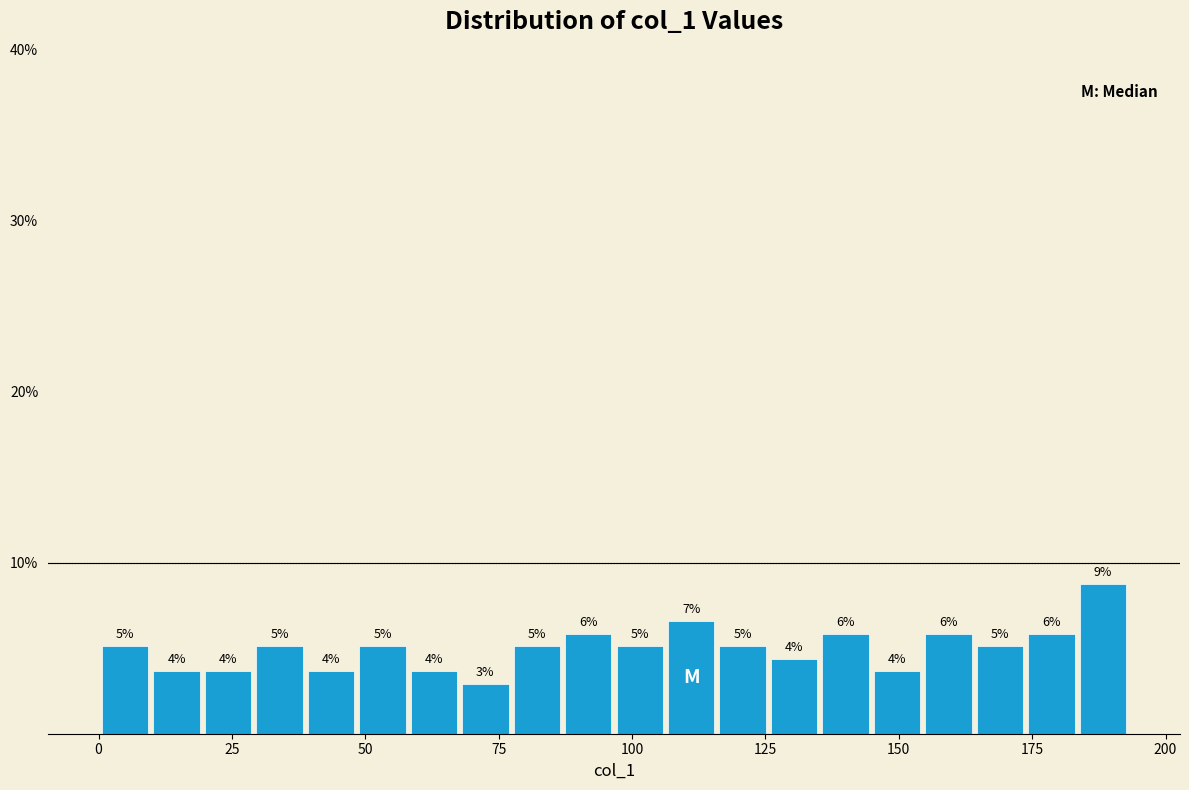

Read against the x-axis, roughly where is the centre of the tallest bar?

190